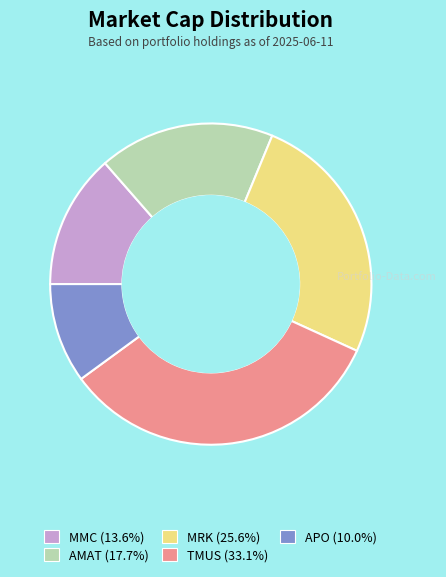

Count the number of slices in the pie.

5